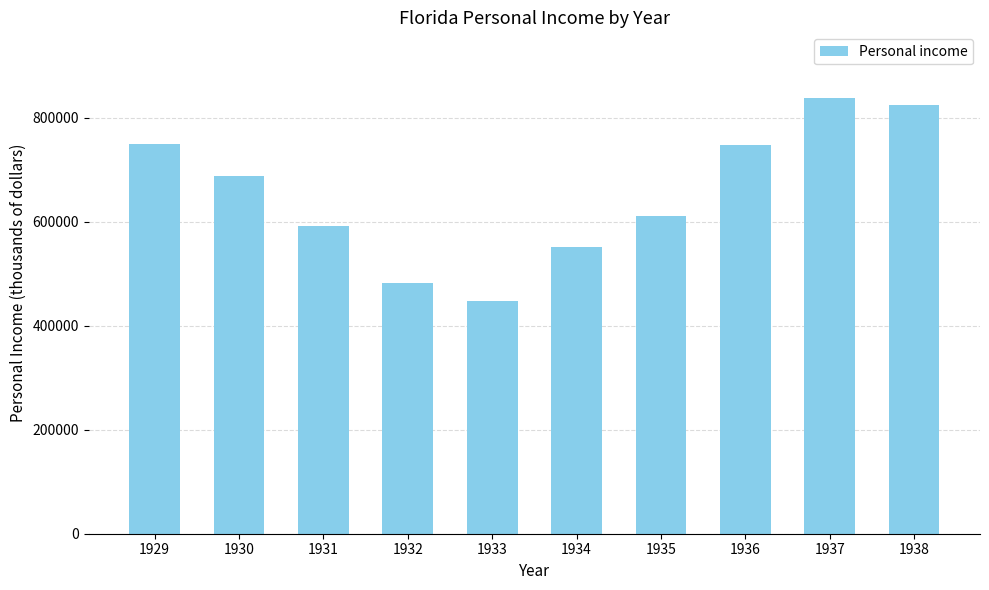

Read the value at 1935.

610473